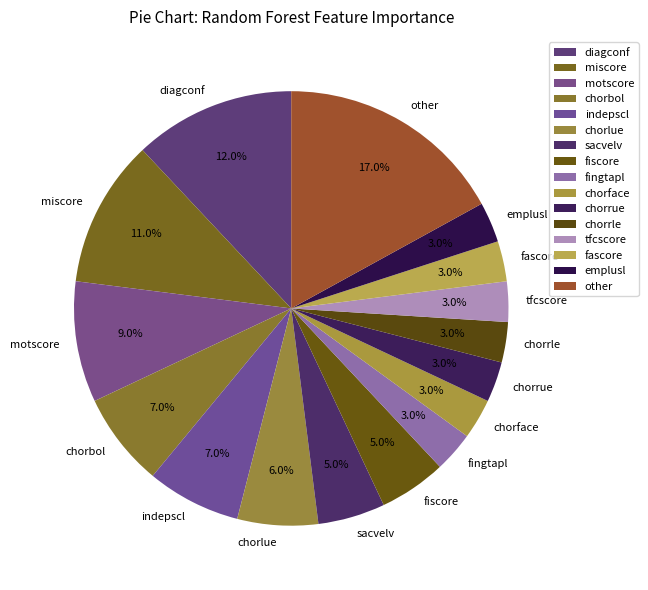

To the nearest percent, what is the average slice percentage?

6%